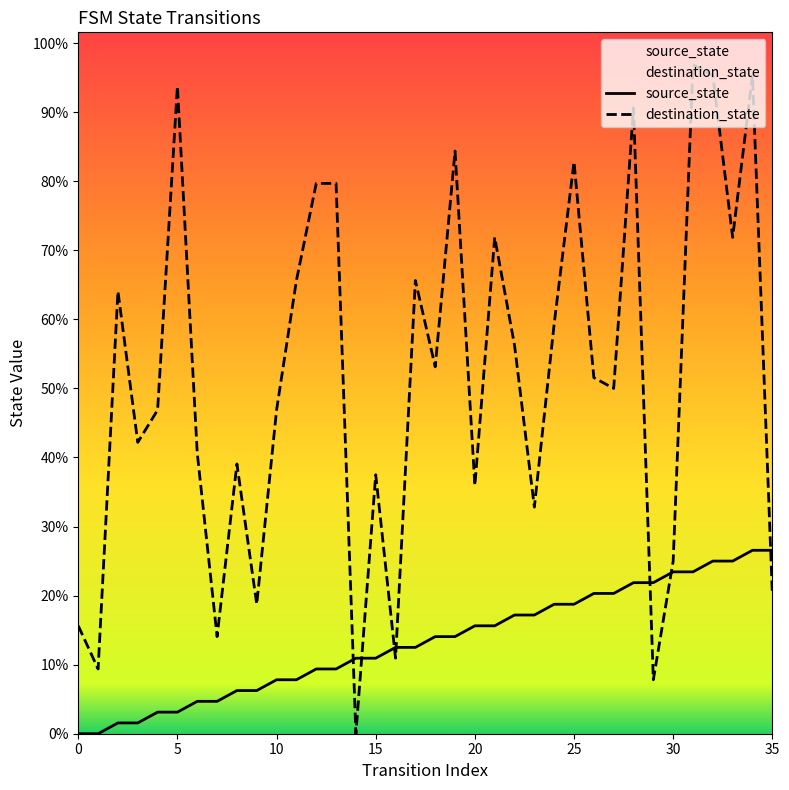

Which series has the largest total across all categories?

destination_state